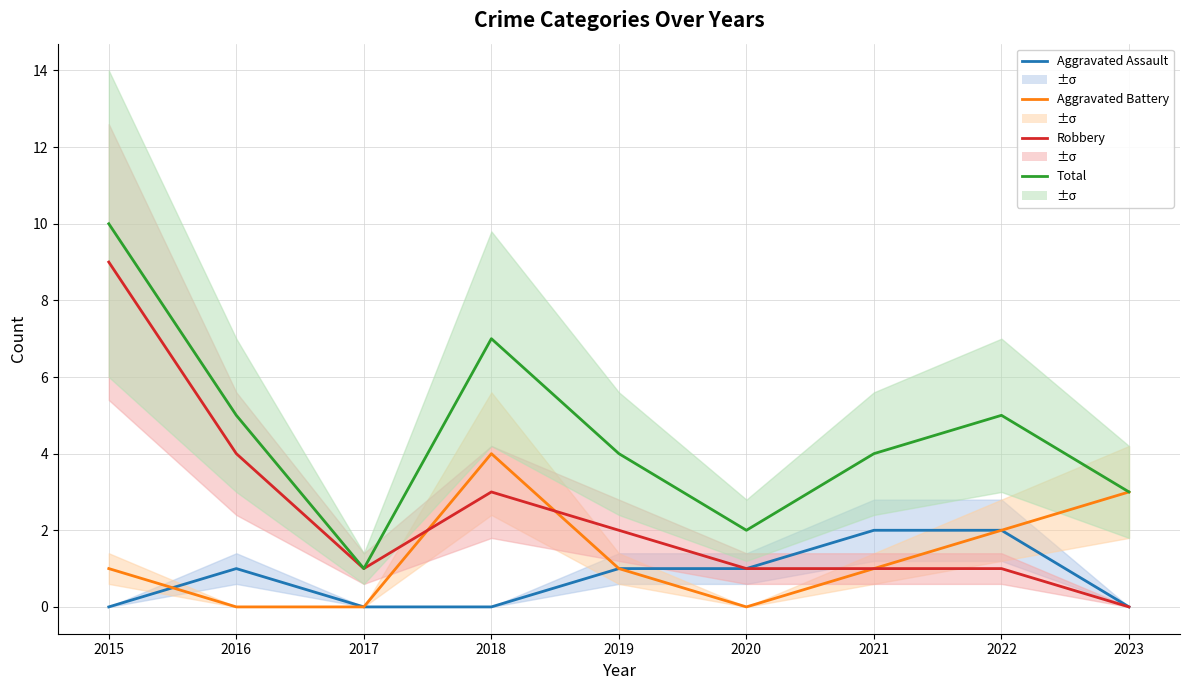

Where is Aggravated Assault nearest to the value 1?

2016